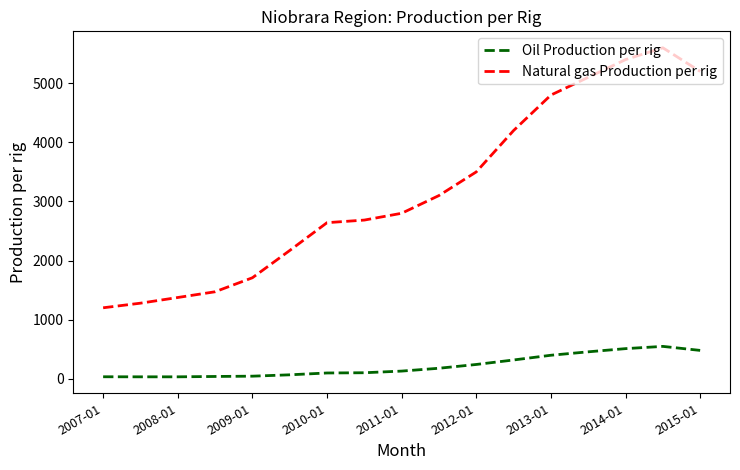

What is the difference between the maximum and minimum values in the Oil Production per rig series?

515